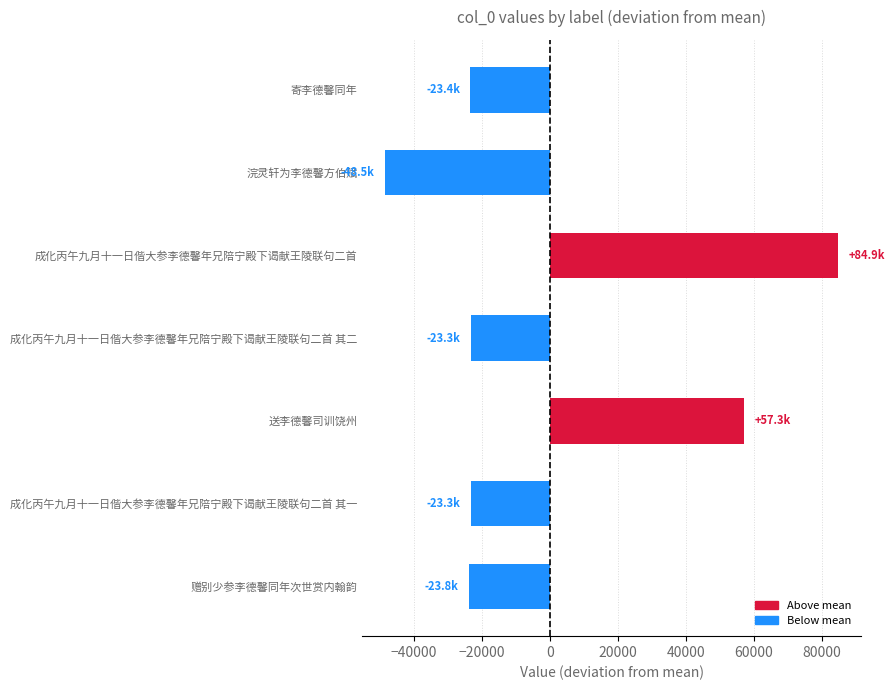

Which label corresponds to the smallest value in the chart?

浣灵轩为李德馨方伯赋